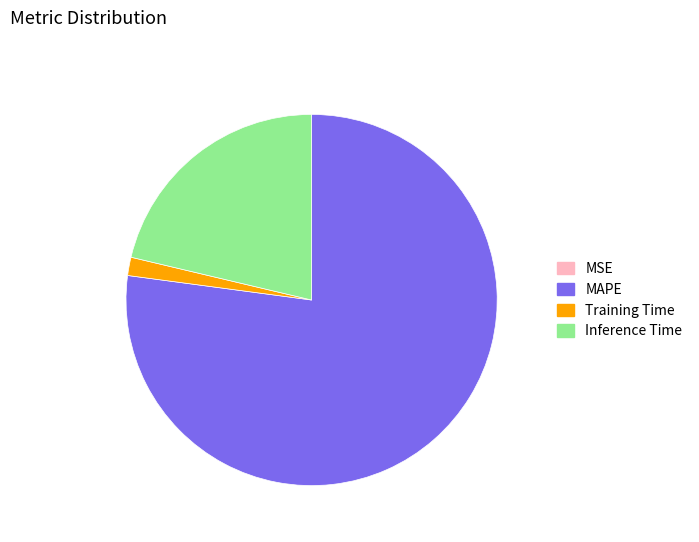

Is it true that Inference Time is 21% of the pie?

True